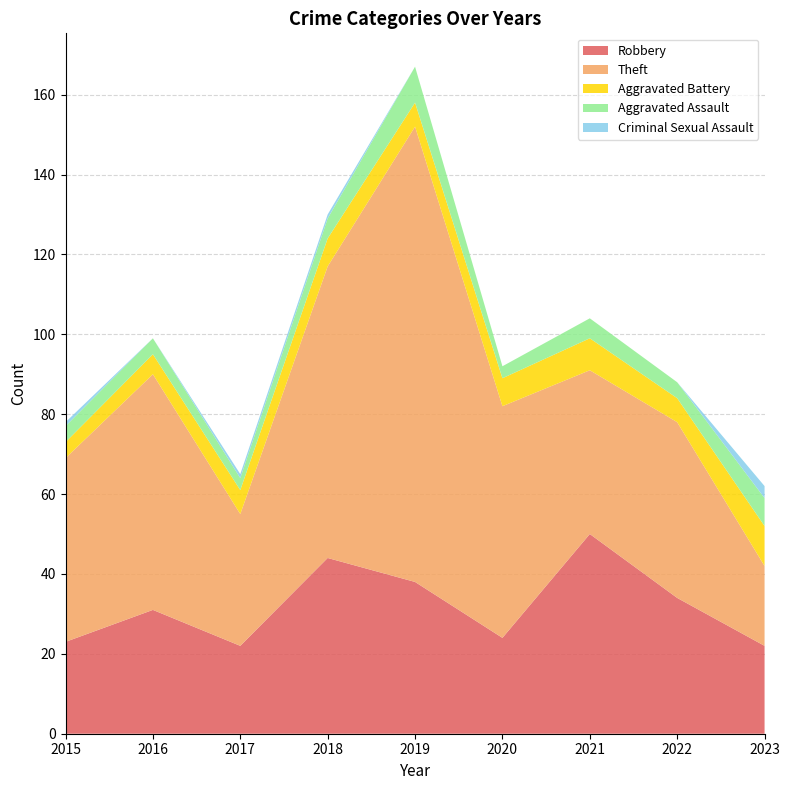

Reading left to right, extract all data points from this chart.

Robbery: 2015=23	2016=31	2017=22	2018=44	2019=38	2020=24	2021=50	2022=34	2023=22
Theft: 2015=46	2016=59	2017=33	2018=73	2019=114	2020=58	2021=41	2022=44	2023=20
Aggravated Battery: 2015=4	2016=5	2017=6	2018=7	2019=6	2020=7	2021=8	2022=6	2023=10
Aggravated Assault: 2015=4	2016=4	2017=3	2018=5	2019=9	2020=3	2021=5	2022=4	2023=7
Criminal Sexual Assault: 2015=1	2016=0	2017=1	2018=1	2019=0	2020=0	2021=0	2022=0	2023=3